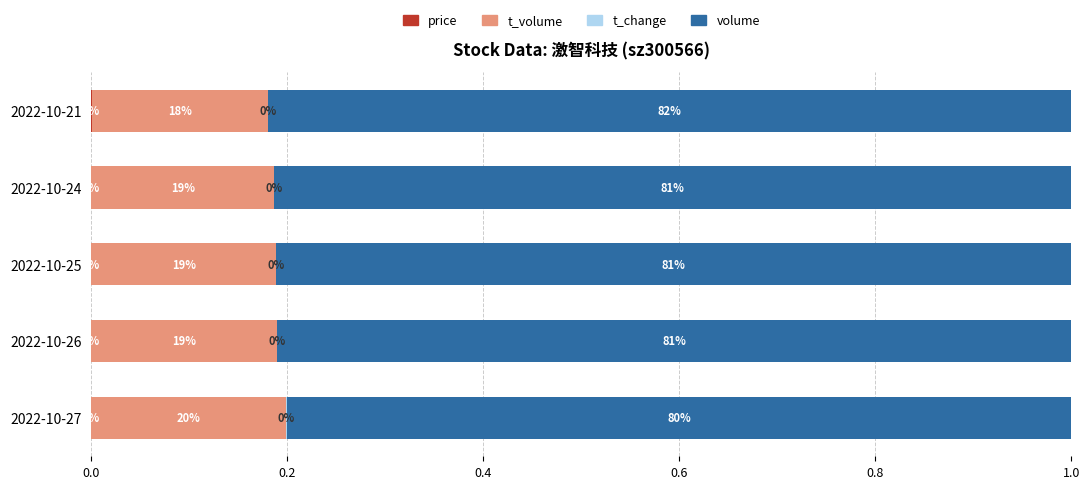

What is the total value across all series at 2022-10-27?

1.0